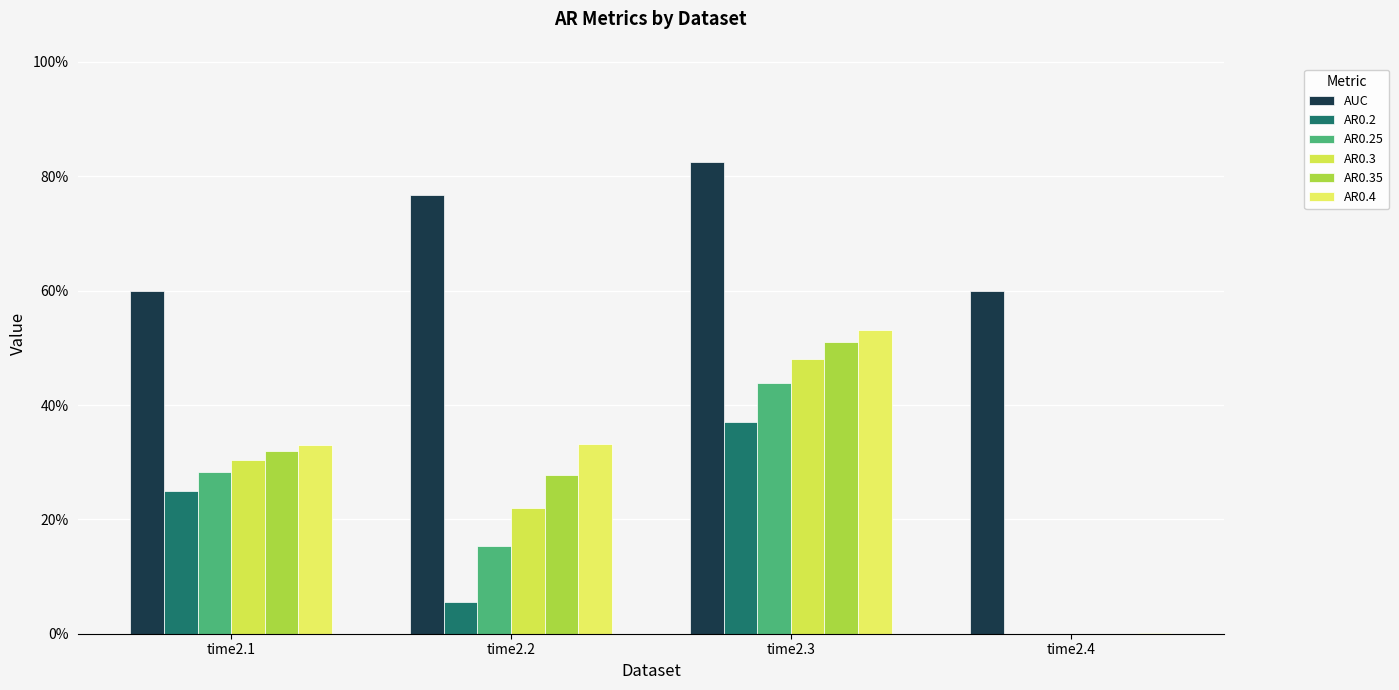

The value of AR0.35 at time2.2 is 0.5. True or false?

False